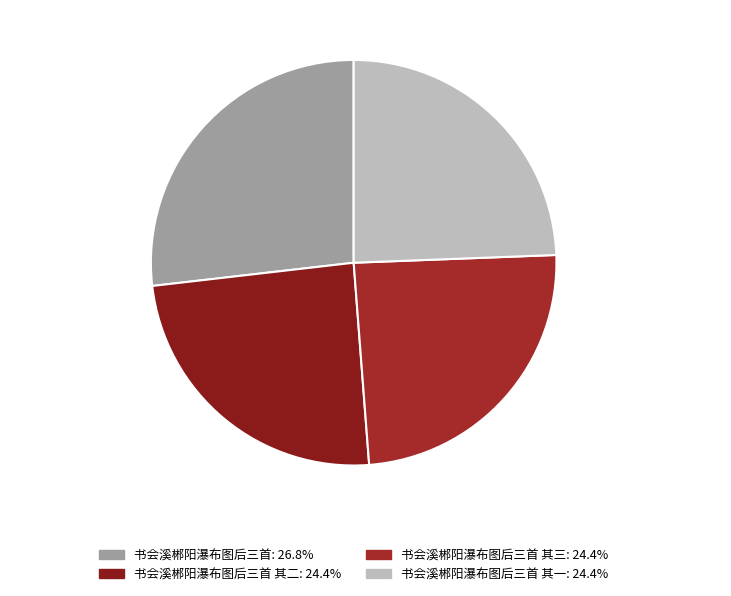

What is the largest slice in the pie chart?

书会溪郴阳瀑布图后三首 26.8%